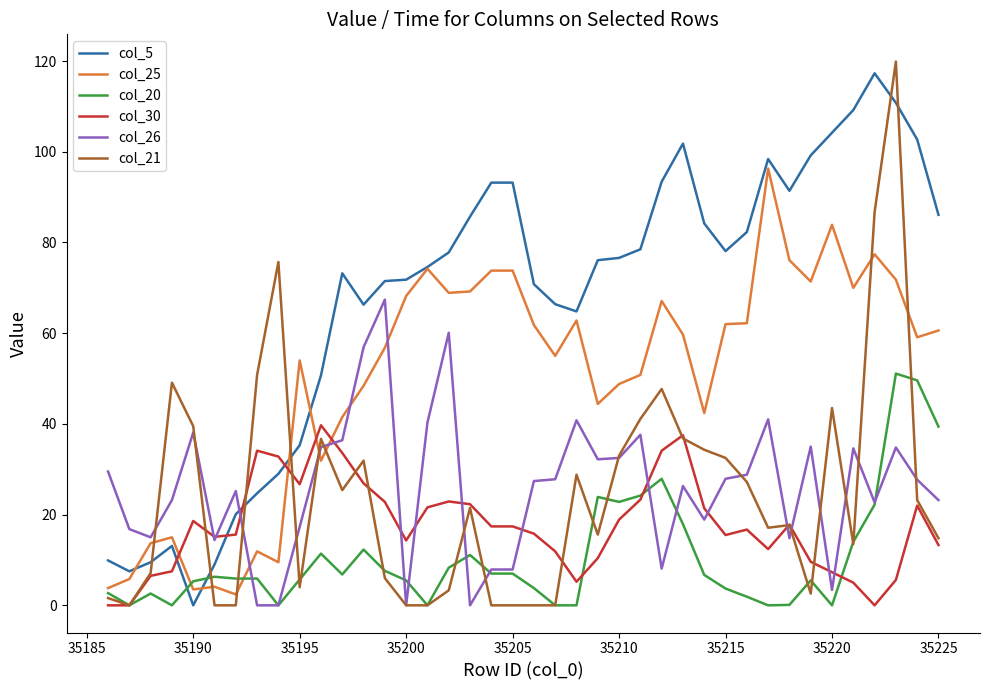

Rank the series by their maximum value, from lowest to highest.

col_30, col_20, col_26, col_25, col_5, col_21